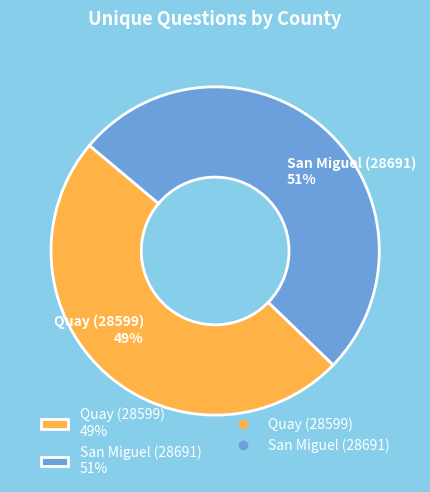

Count the number of slices in the pie.

2